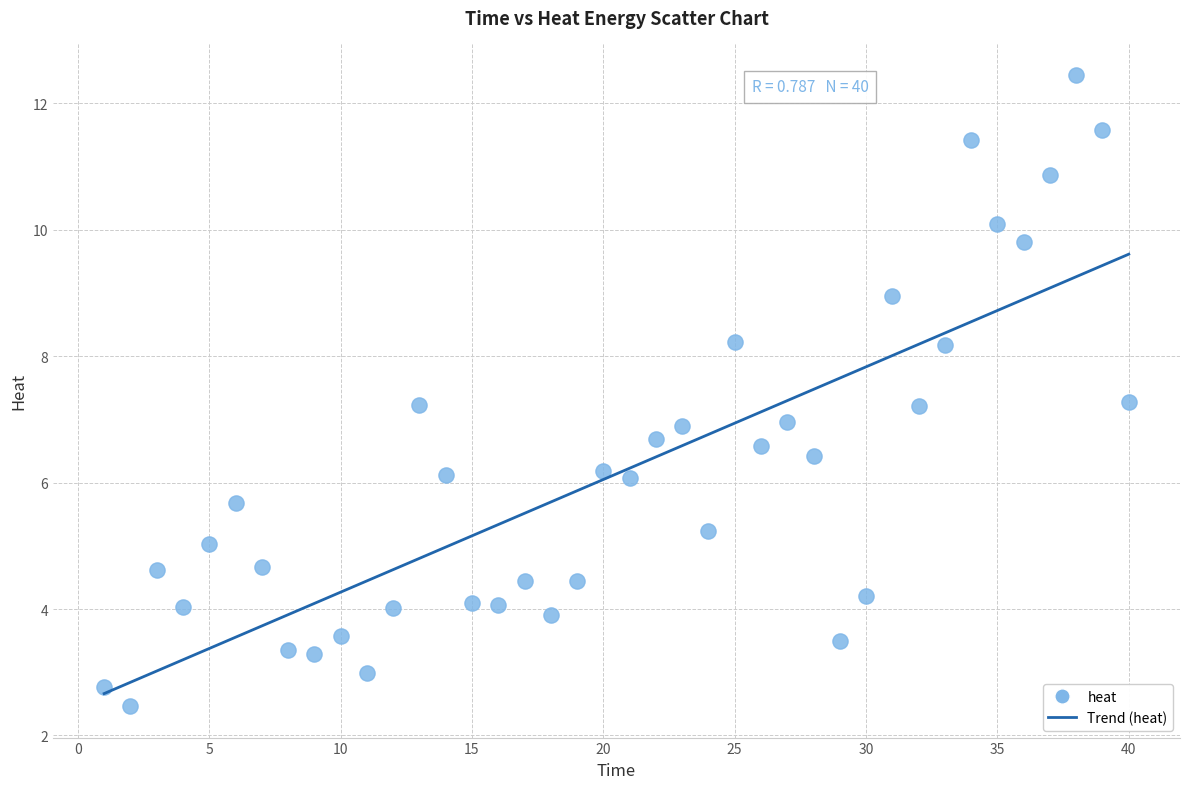

What is the range of Y values (max minus min)?

10.0